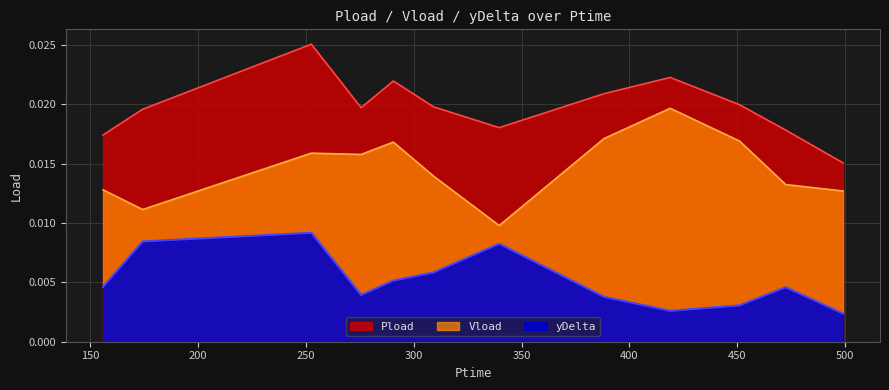

What is the sum of all Vload values?

0.2